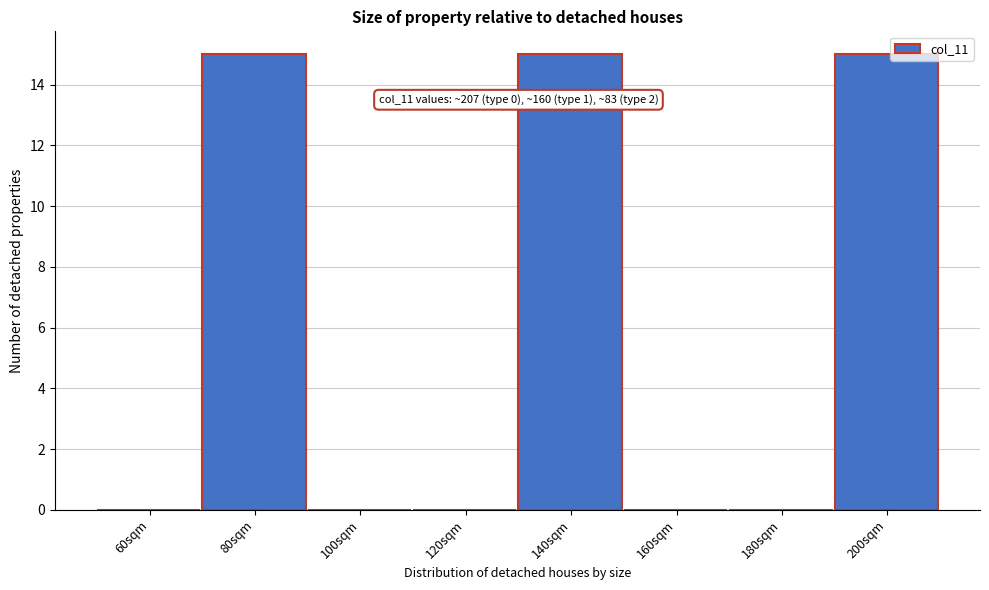

Reading left to right, list all the values displayed in this chart.

60sqm=0	80sqm=15	100sqm=0	120sqm=0	140sqm=15	160sqm=0	180sqm=0	200sqm=15